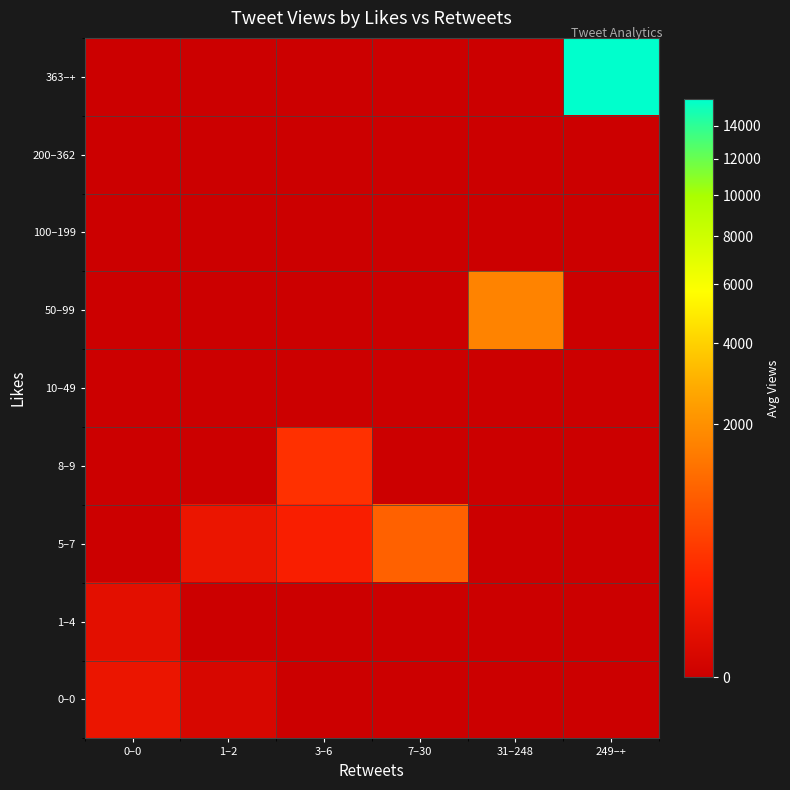

How many data points does each series have?

6